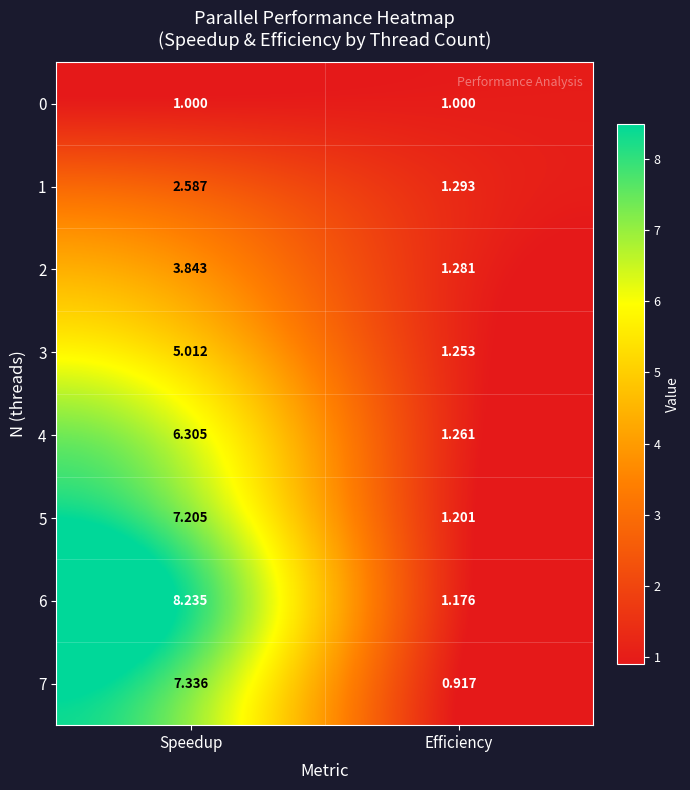

Rank the series by their maximum value, from highest to lowest.

6, 7, 5, 4, 3, 2, 1, 0